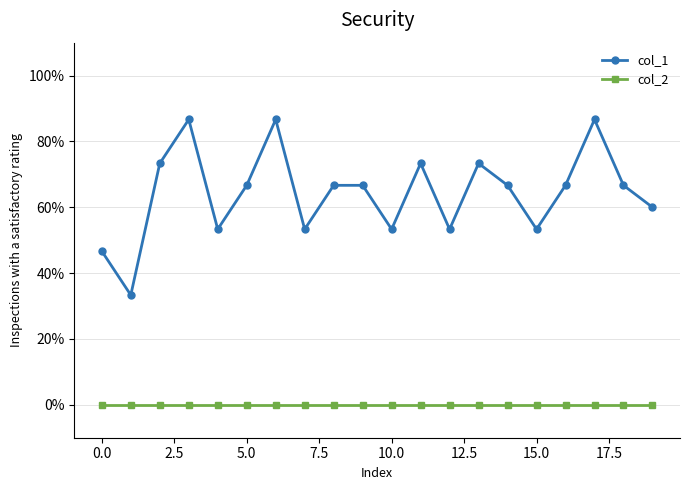

True or false: col_1 and col_2 cross at least once.

False